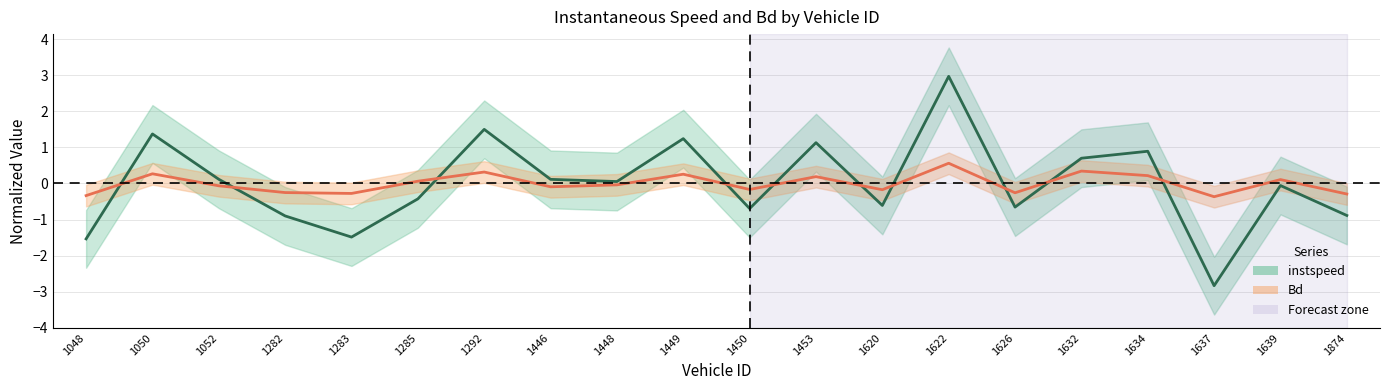

What is the highest value of the instspeed series?

3.0